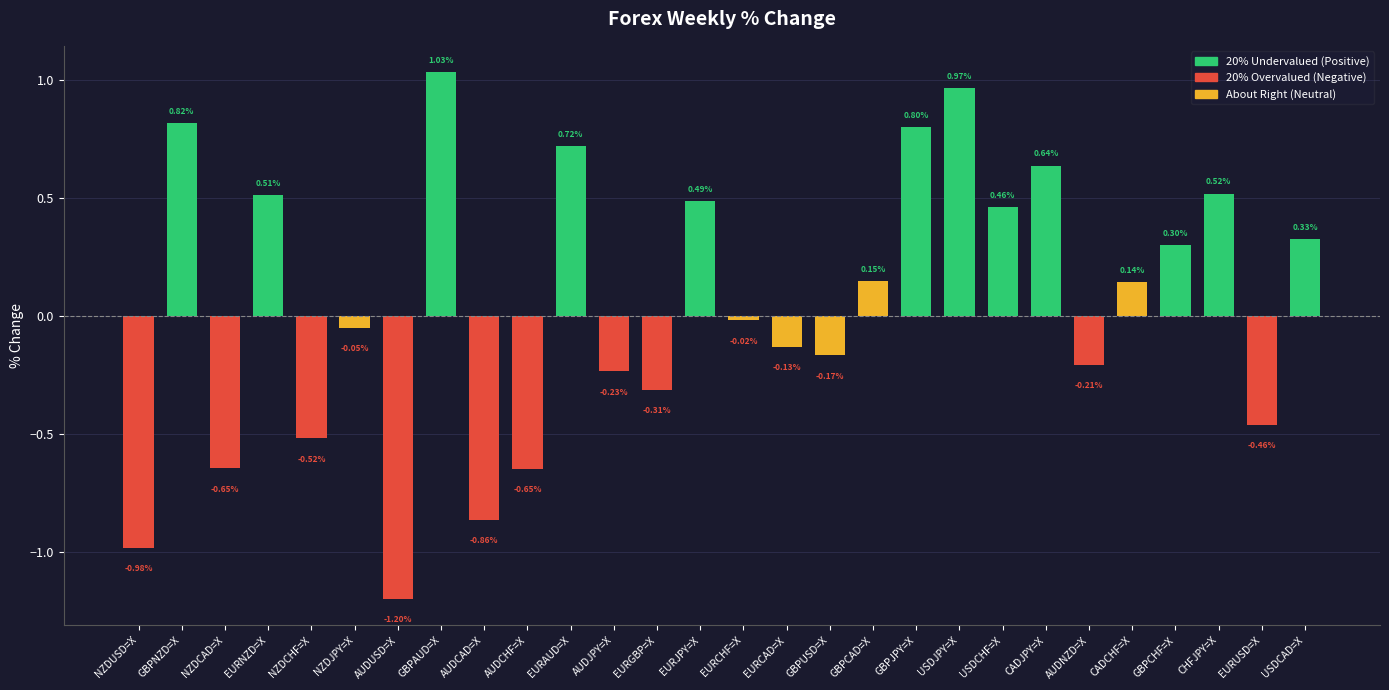

How many bars are there in total?

28